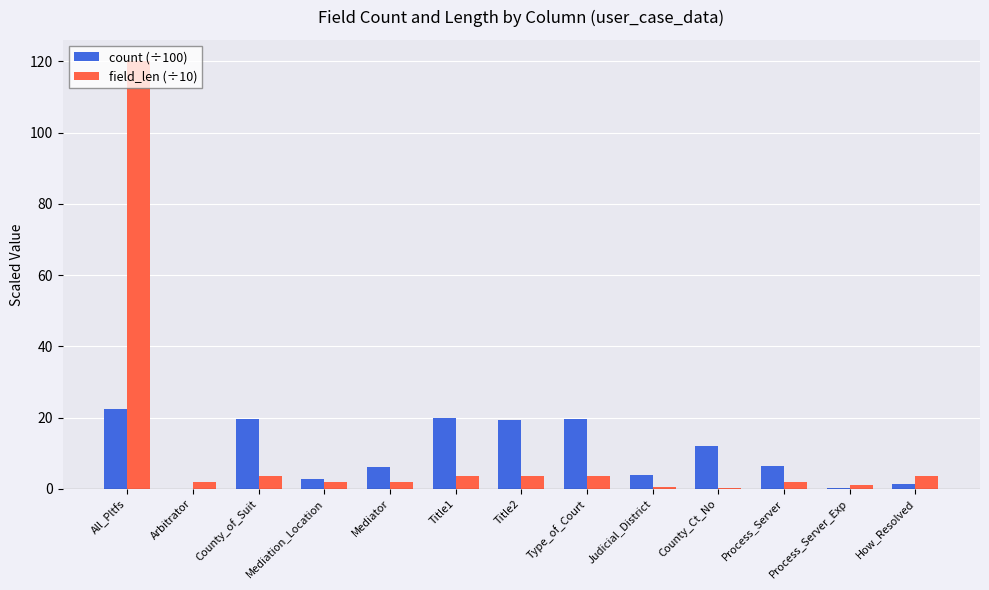

Is it true that count (÷100) equals 32.0 at Type_of_Court?

False